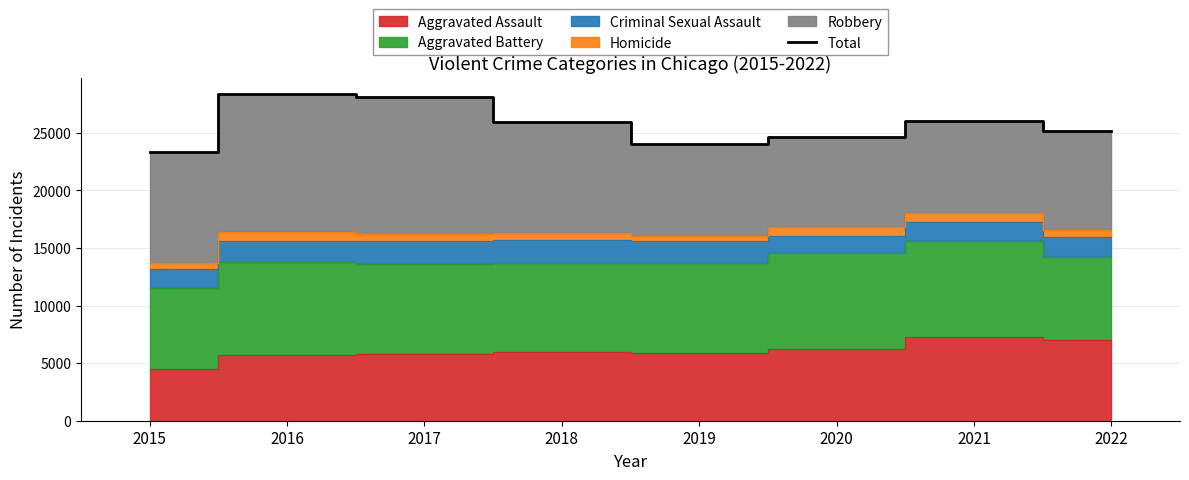

Reading left to right, list all the values displayed in this chart.

23300	28359	28130	25974	24062	24672	25991	25154